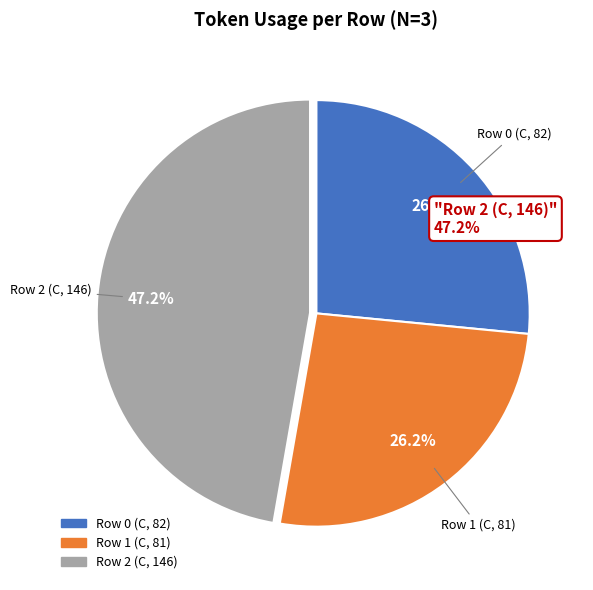

Is there any slice that represents more than half of the pie?

No